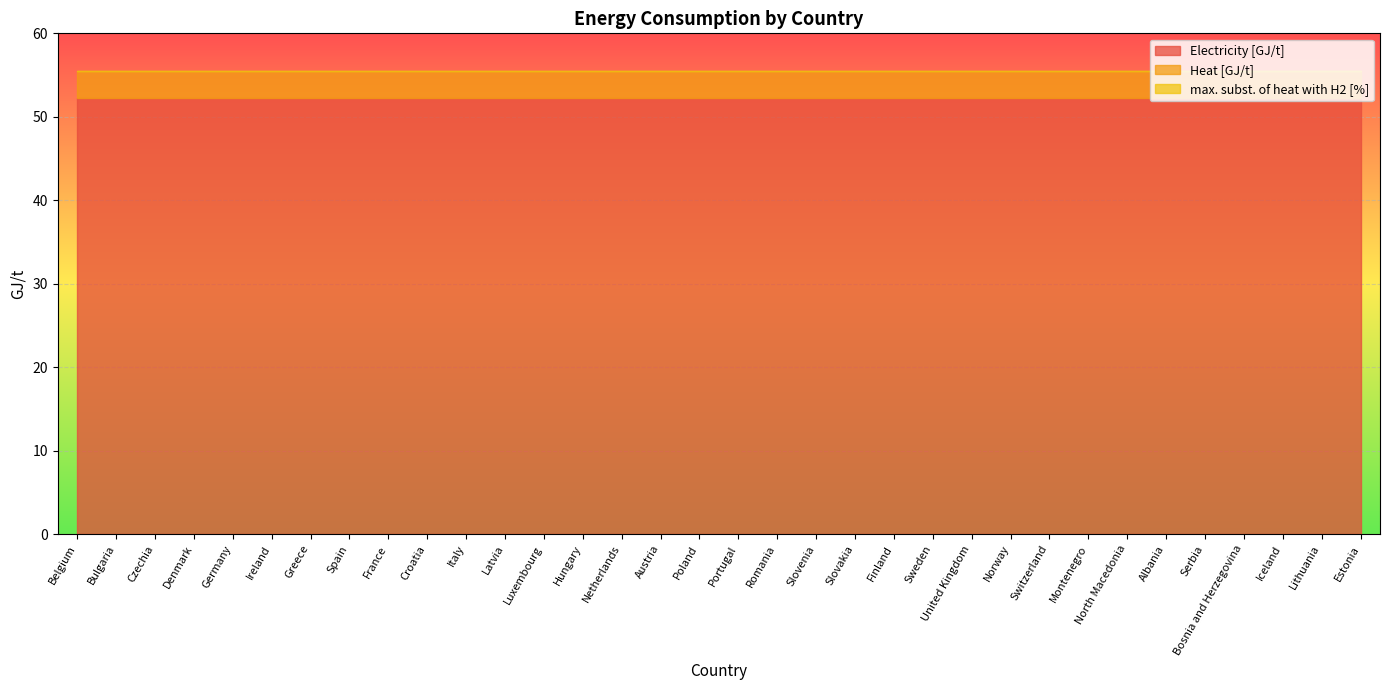

What is the sum of all Heat [GJ/t] values?

111.2